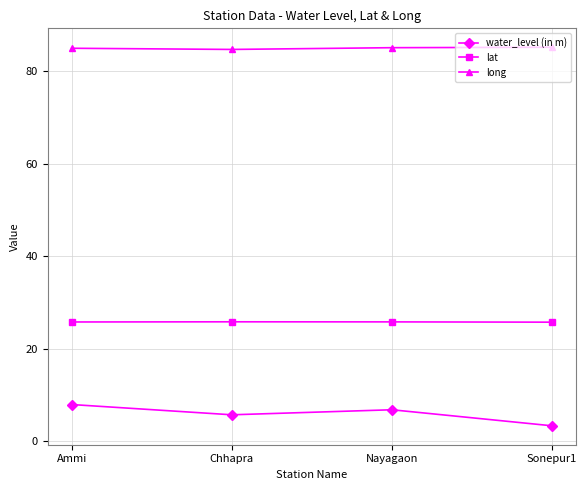

True or false: long has more than 2 points higher than both neighbors.

False